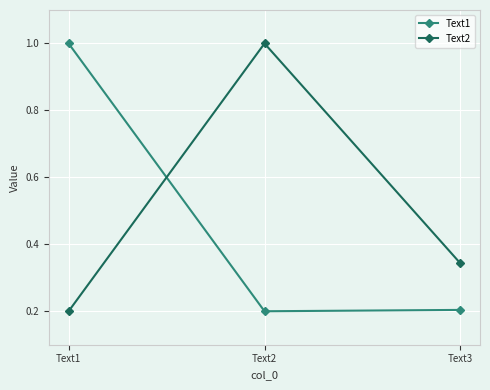

What is the maximum value shown in the chart?

1.0